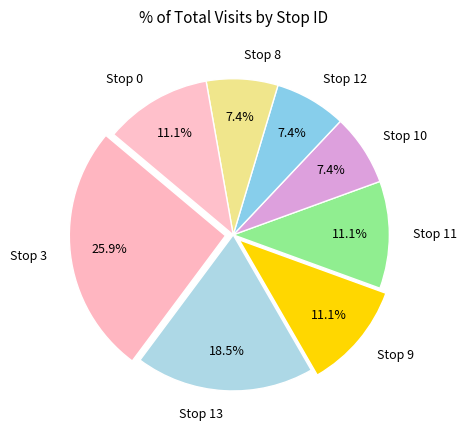

Which slice is the largest?

Stop 3